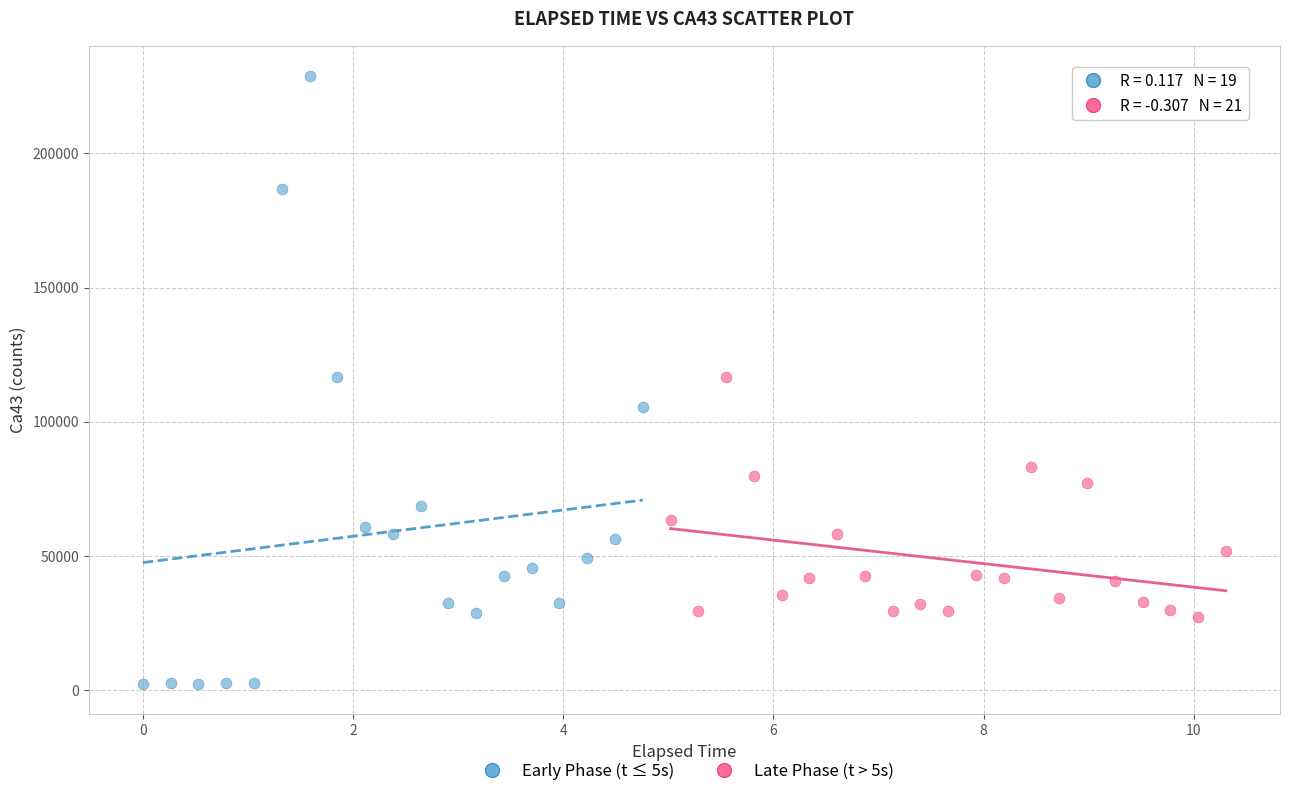

Which series has the largest Y range (max minus min)?

Early Phase (t ≤ 5s)